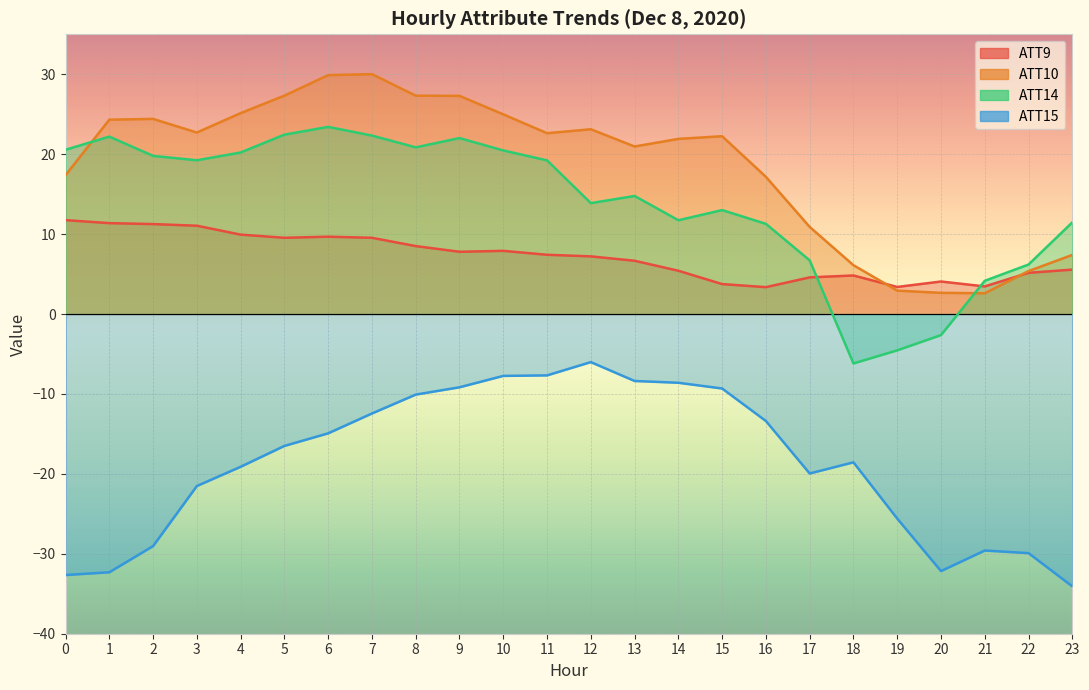

At how many categories does at least one series exceed -33?

24